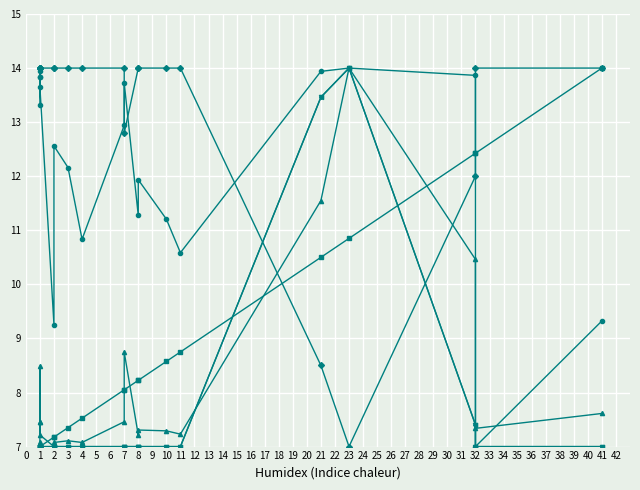

Between which two adjacent categories do TopoAvgP and BFDR first intersect?

11 and 21